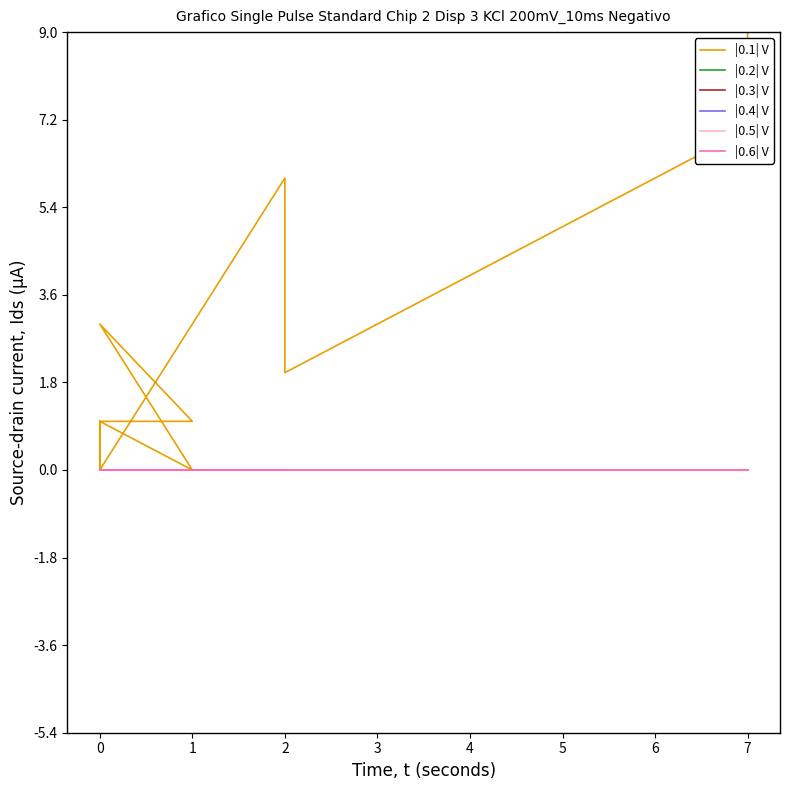

What is the highest value of the |0.1| V series?

30